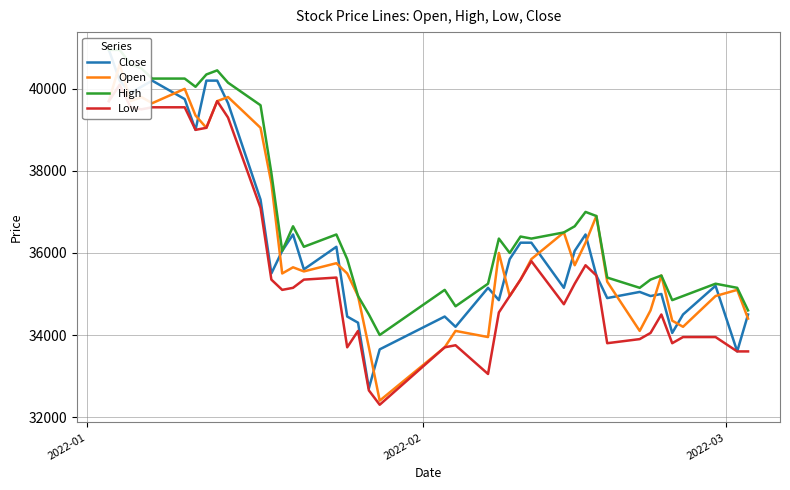

Does the chart have visible grid lines?

Yes